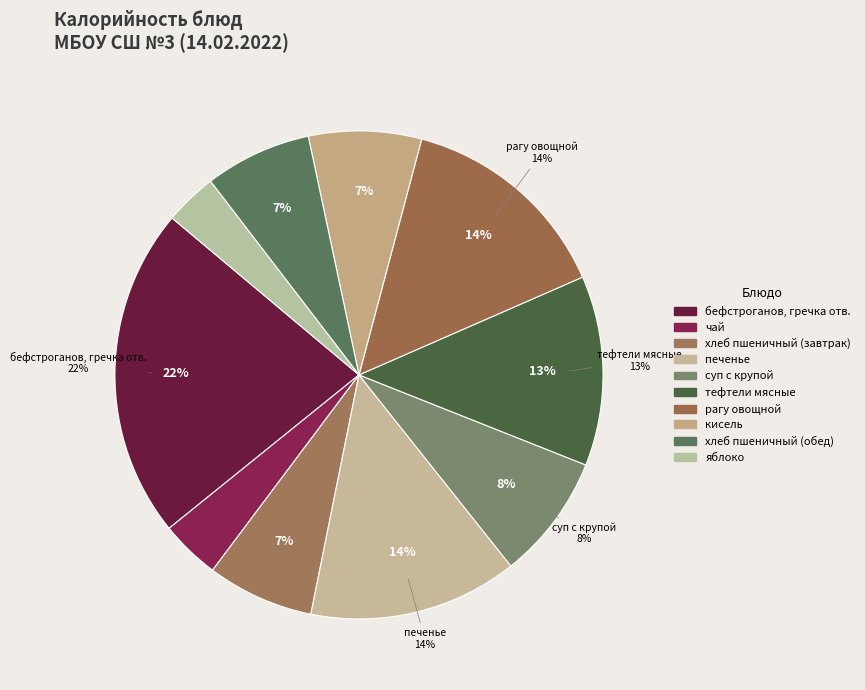

To the nearest percent, what percentage of the pie is рагу овощной?

14%